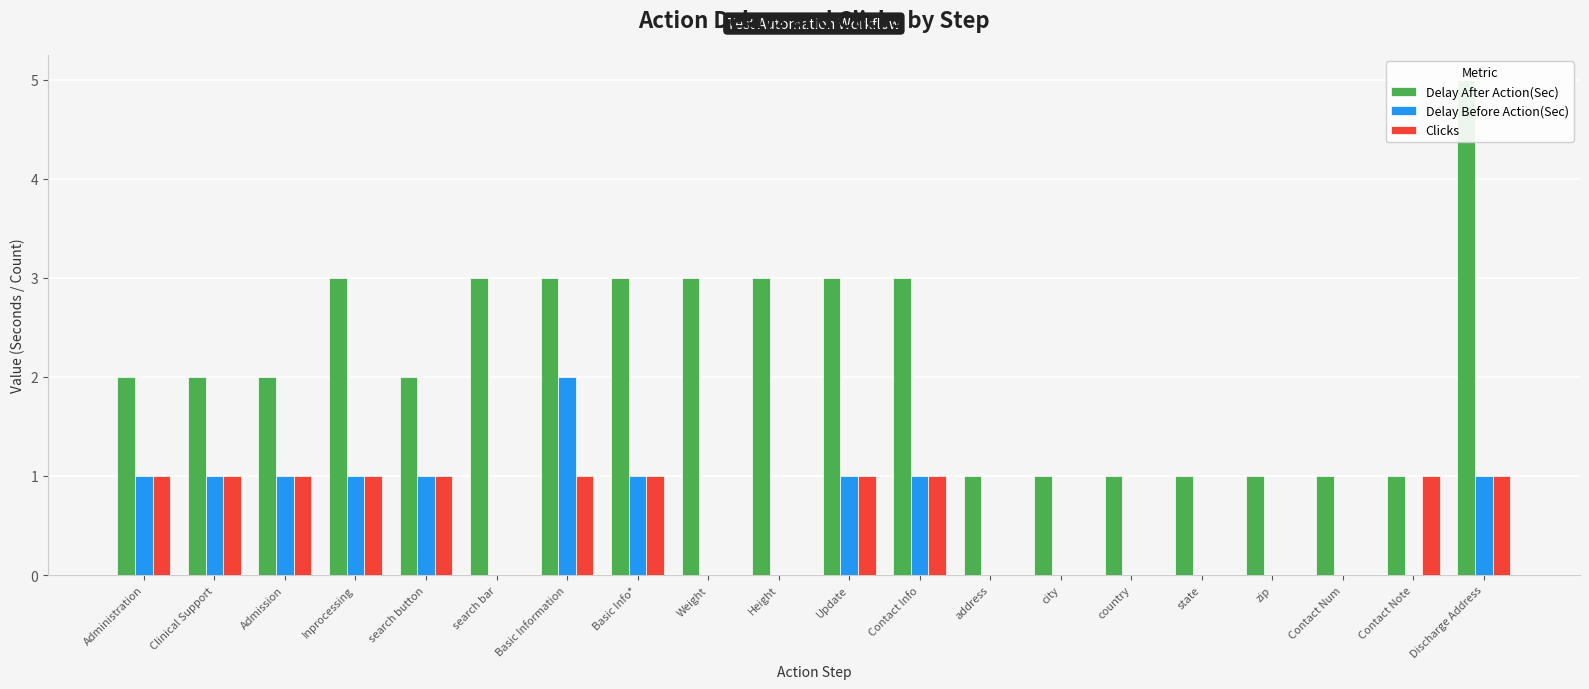

How many values in Clicks are above zero?

11